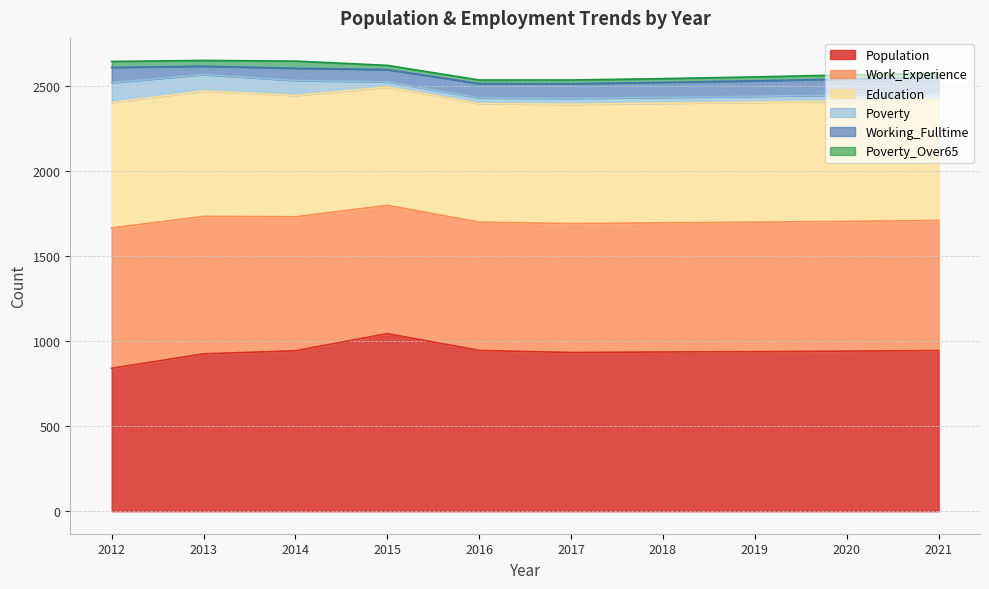

Is it true that Working_Fulltime equals 148 at 2019?

False